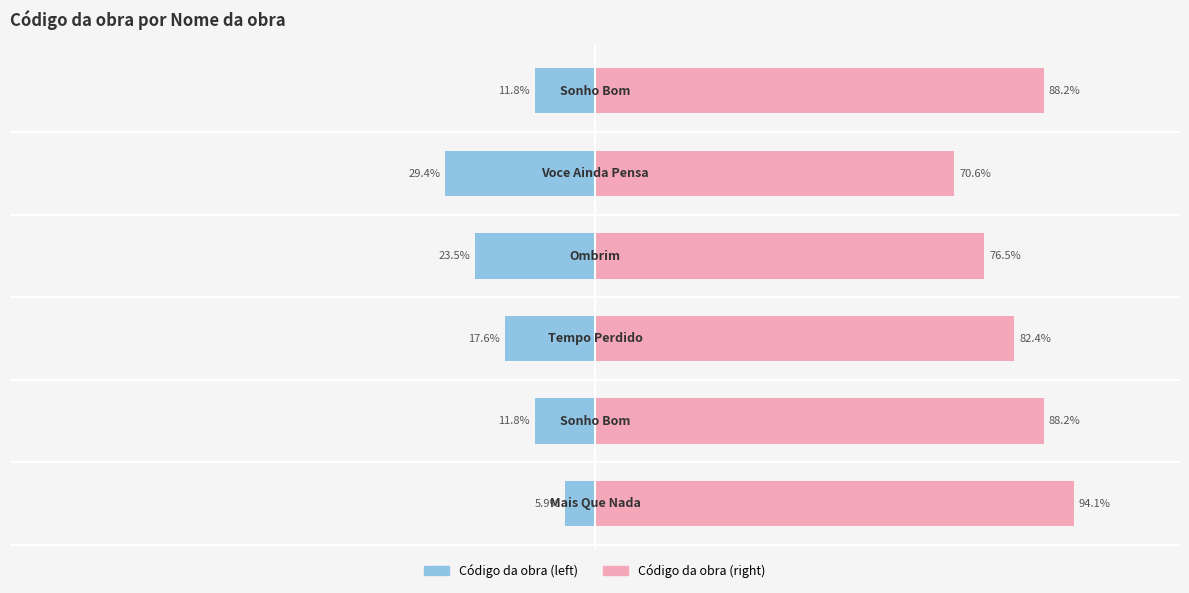

What is the average value of the Código da obra (left) series?

-16.7